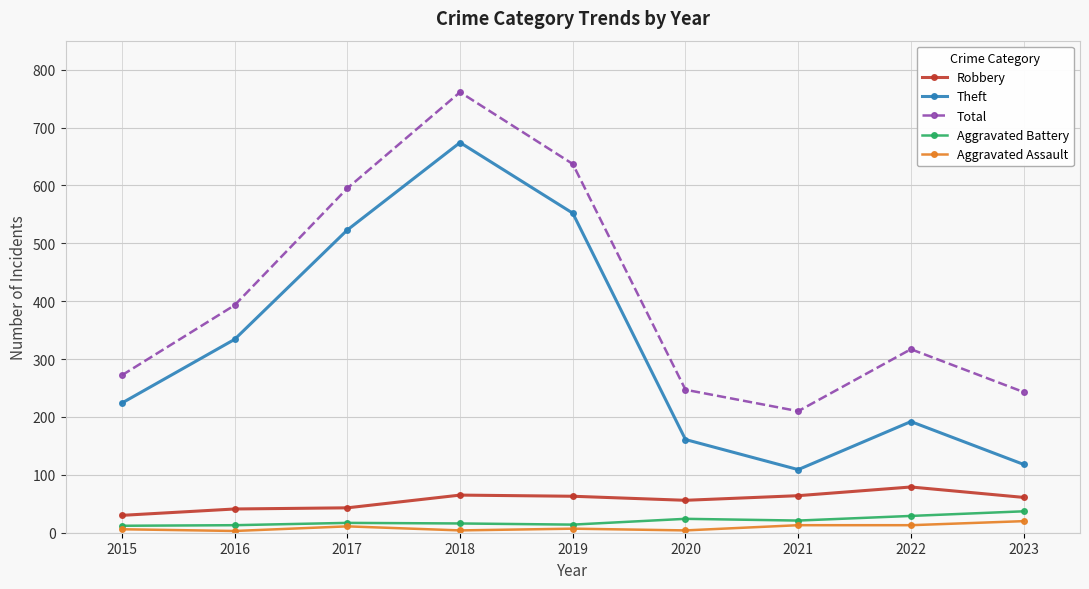

What is the sum of the Aggravated Assault values at 2018 and 2015?

10